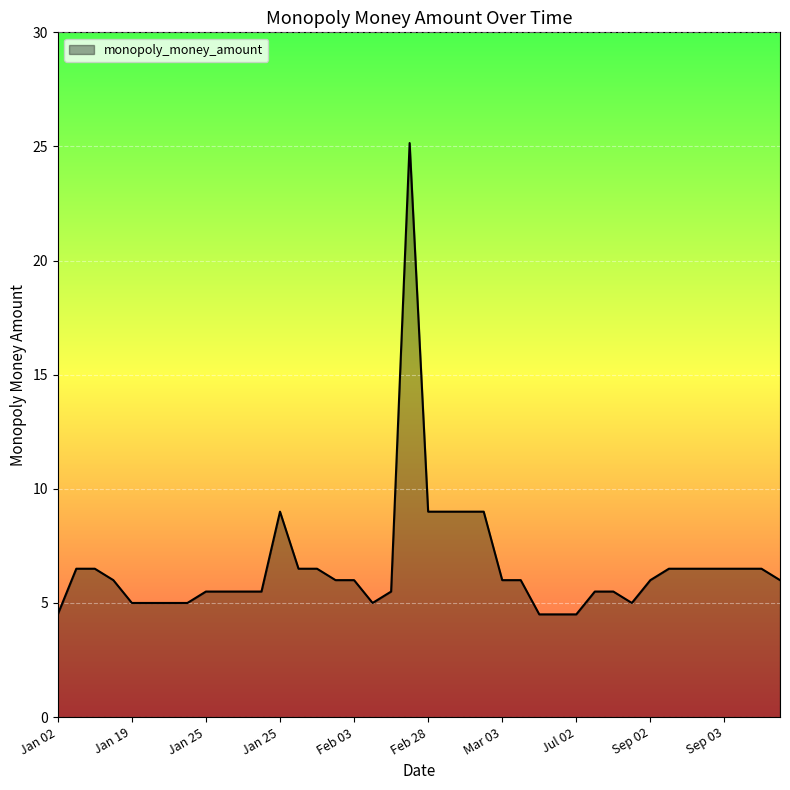

What is the smallest value displayed?

4.5